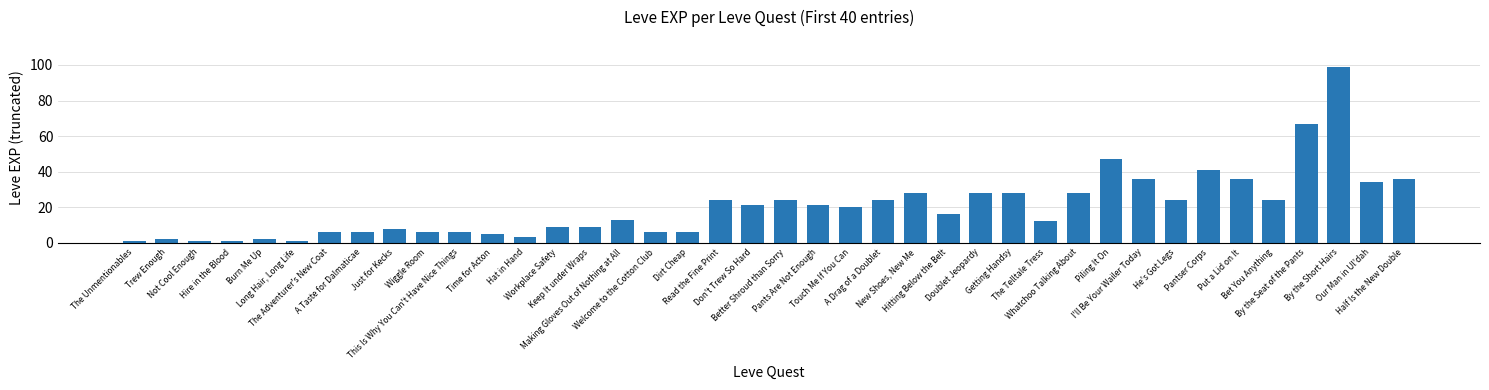

Approximately how many times larger is the value at Bet You Anything compared to Not Cool Enough?

24.0